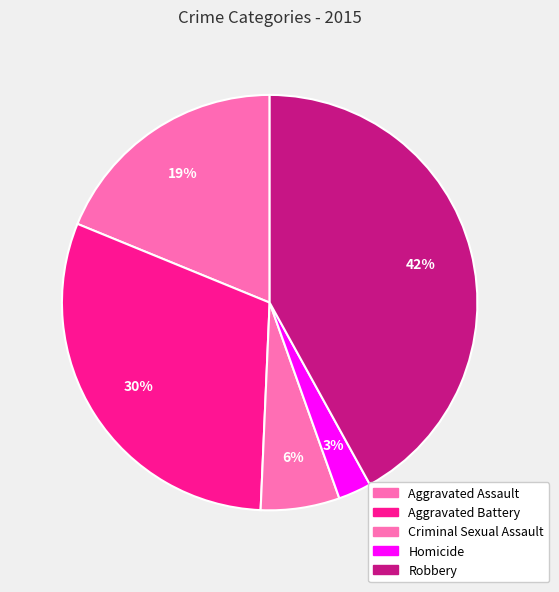

To the nearest percent, what is the average slice percentage?

20%